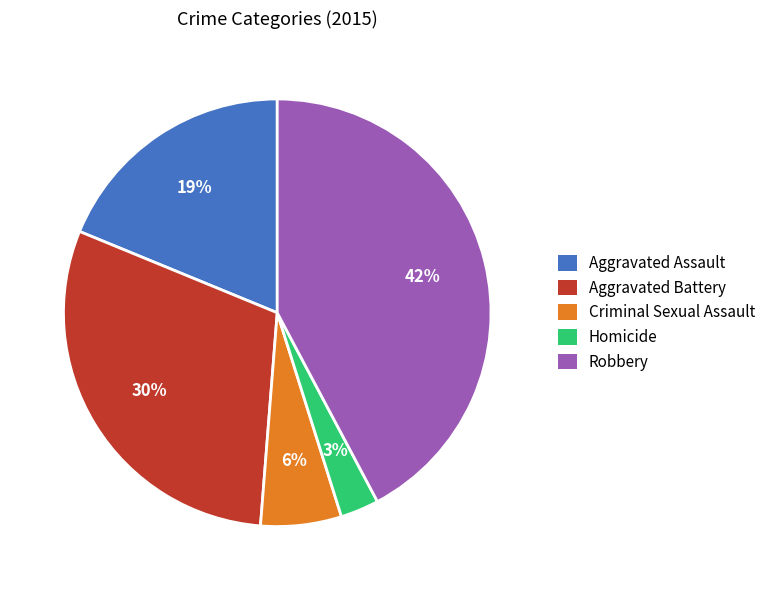

How many segments does this pie chart have?

5